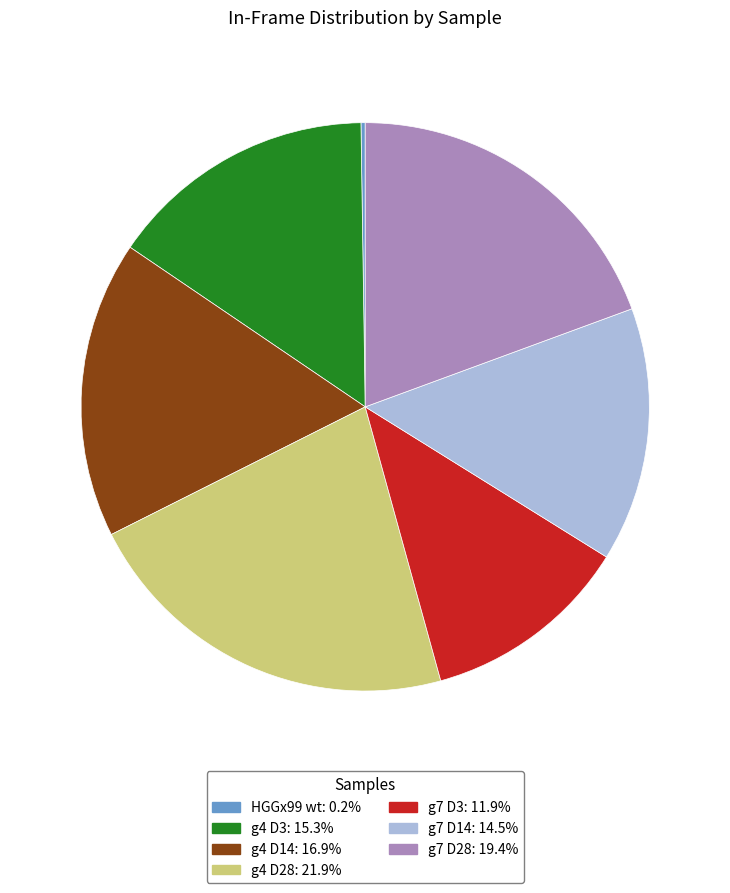

Does any single category account for the majority?

No